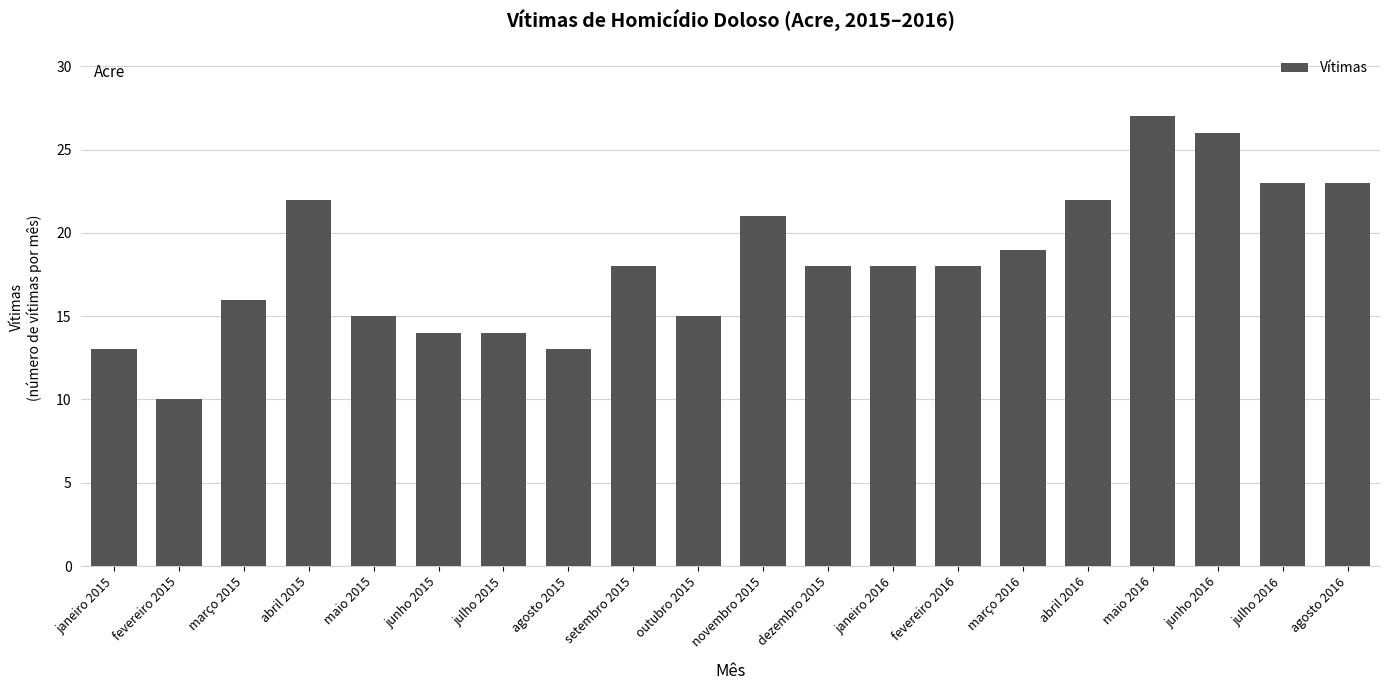

What is the approximate value at julho 2015, to the nearest 5?

15